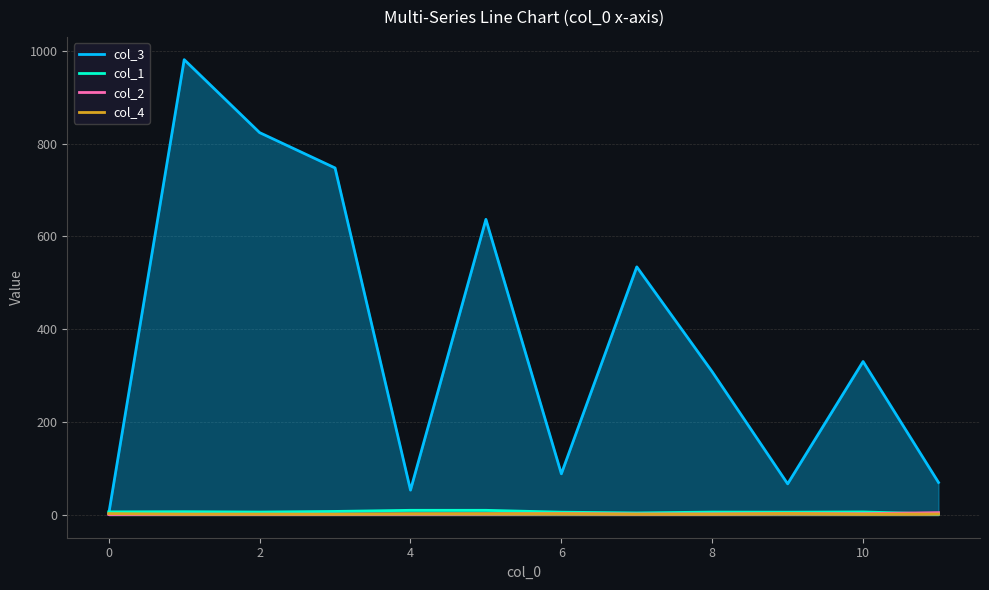

Reading right to left, transcribe all the data shown in this chart.

col_3: 70.0	330.5	67.0	308.4	534.3	88.7	636.7	53.5	747.4	823.5	980.7	3.0
col_1: 2.0	6.5	6.0	6.2	4.3	6.0	10.0	10.0	7.6	6.2	7.0	6.6
col_2: 5.0	2.8	3.0	2.2	2.0	3.0	2.3	2.0	1.6	1.5	1.7	1.0
col_4: 2.0	1.8	3.0	1.8	1.7	2.7	2.7	2.5	1.6	1.8	1.7	3.0